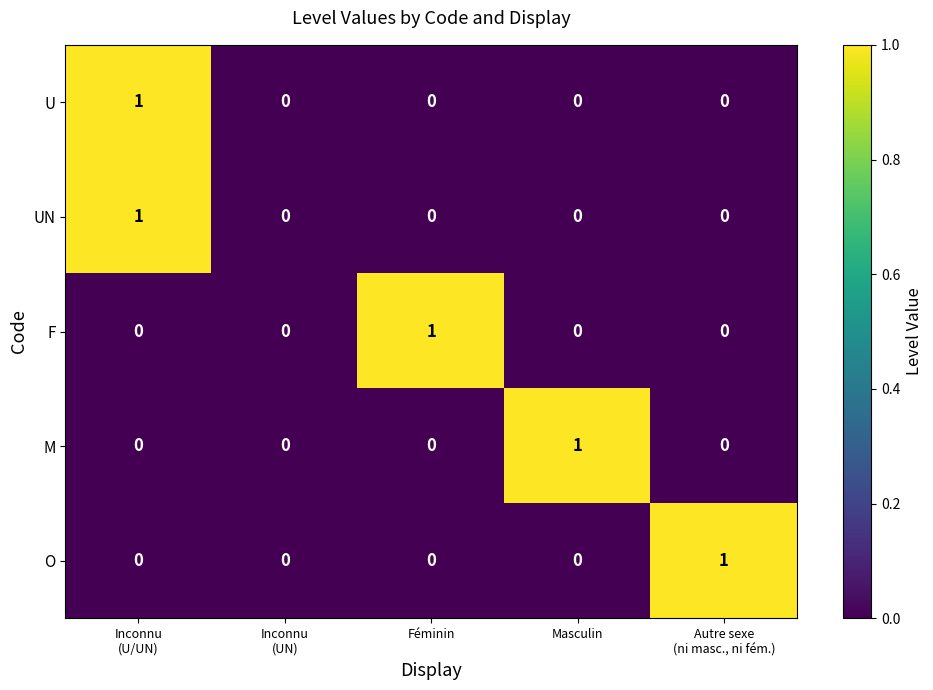

At which category is the sum across all series the highest?

Inconnu
(U/UN)